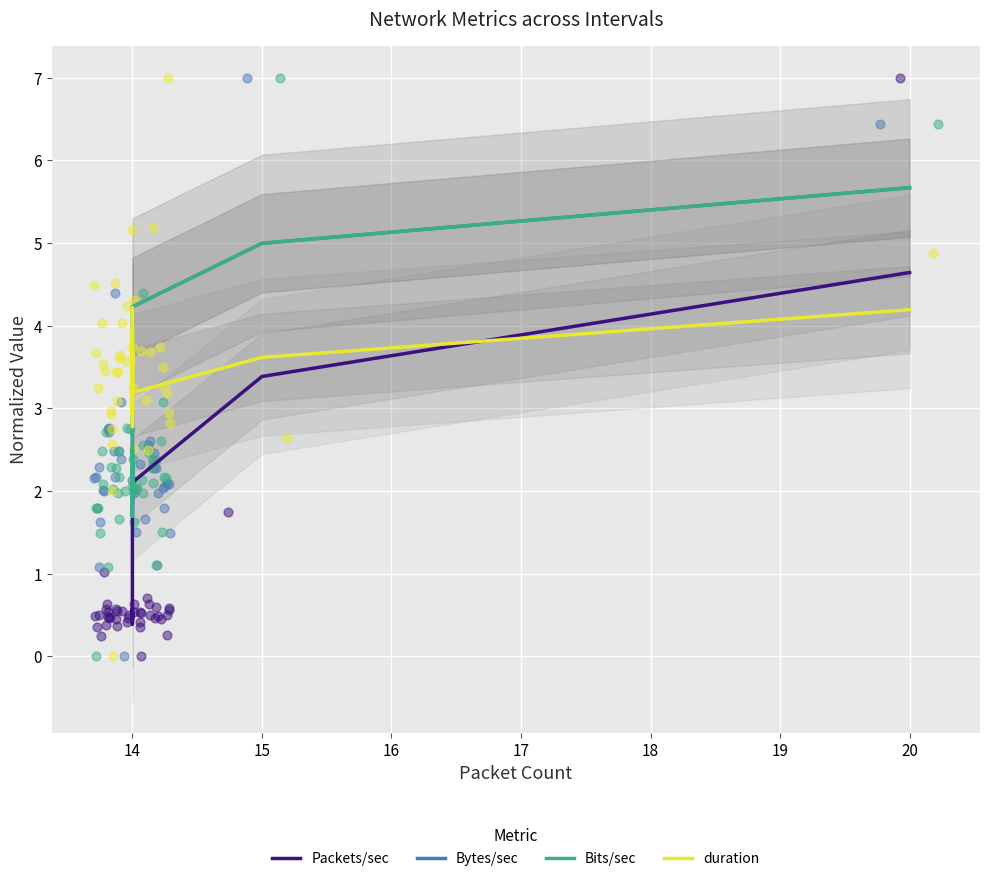

Which series has the largest Y range (max minus min)?

Packets/sec